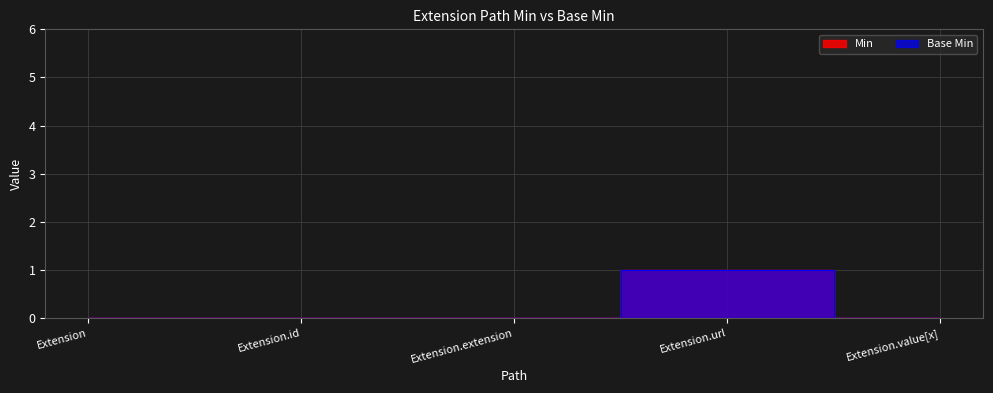

Rank the series by their maximum value, from lowest to highest.

Min, Base Min